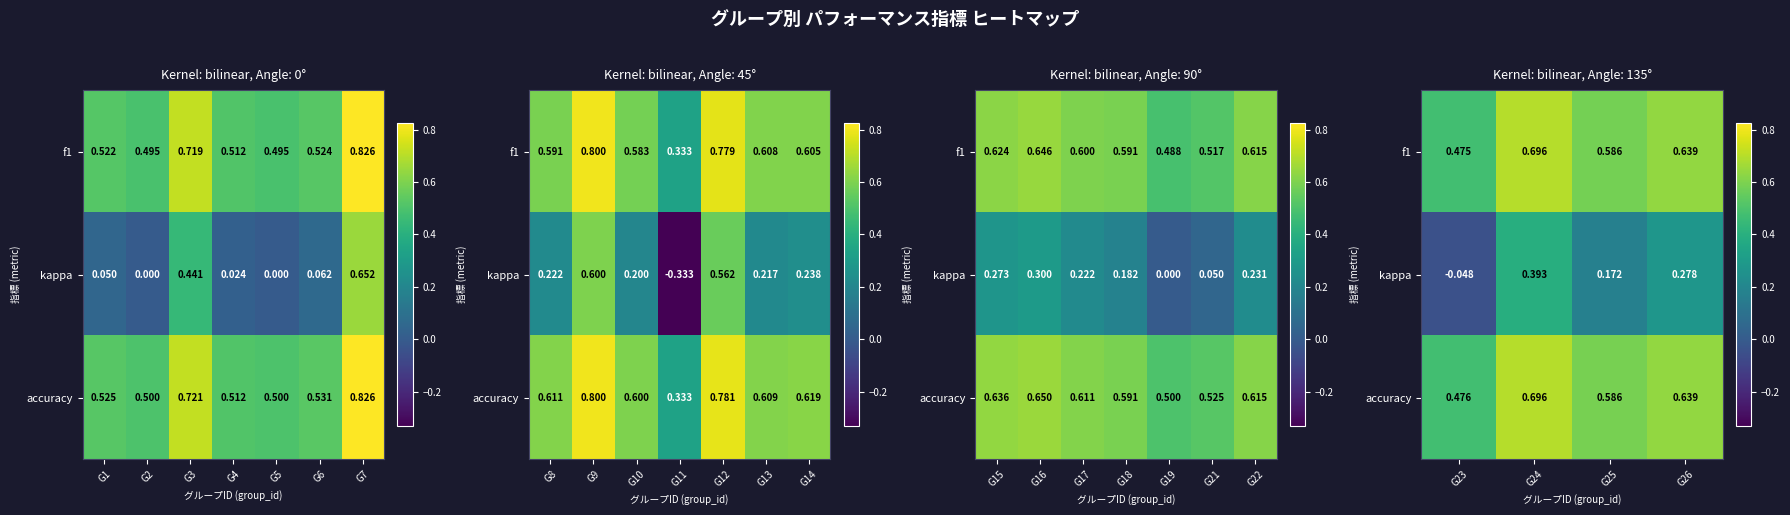

Count the number of data series in this chart.

3